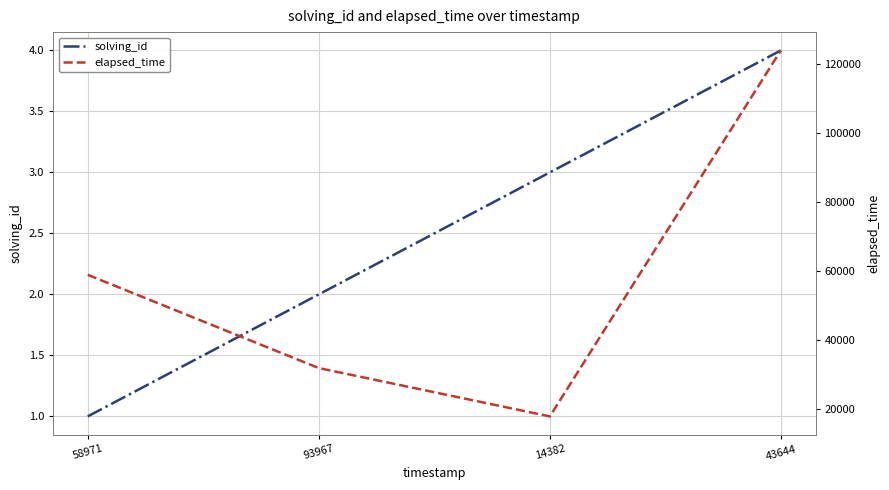

At which label does elapsed_time first exceed 59000?

43644